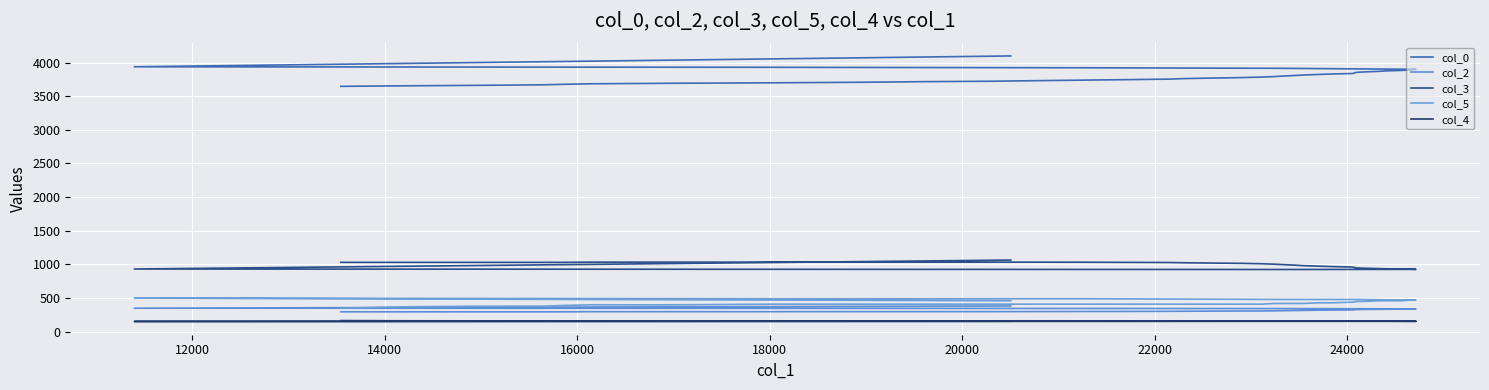

What is the greatest value displayed?

4098.0